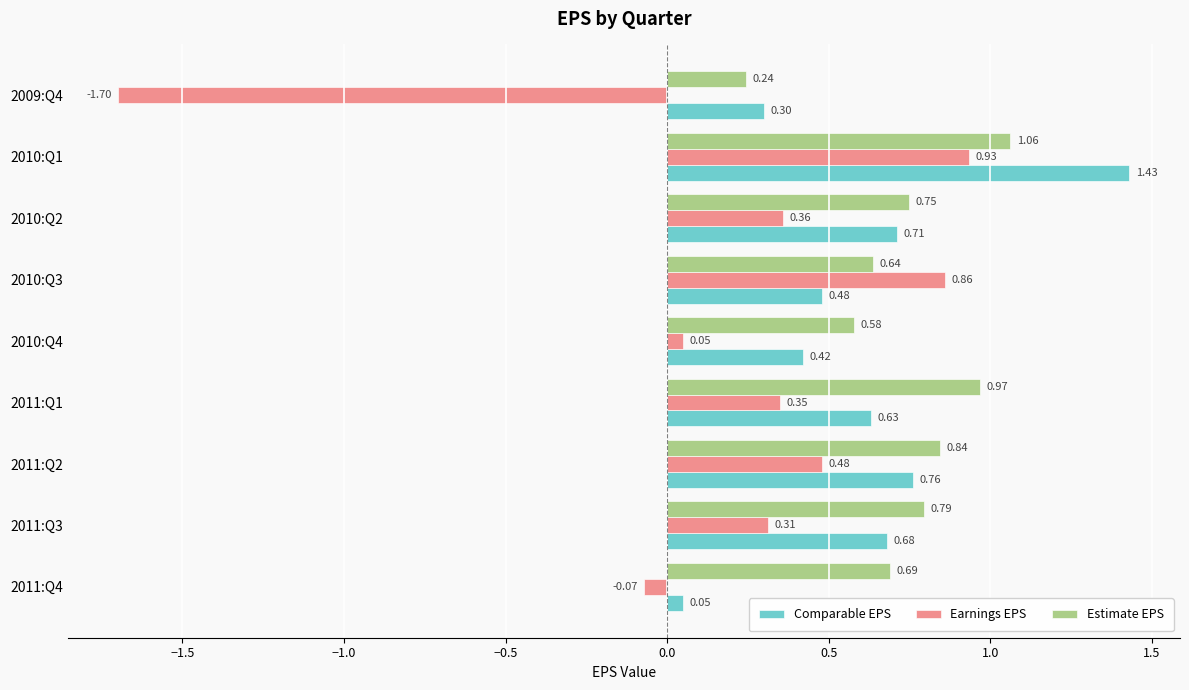

Which category has the highest value in the Comparable EPS series?

2010:Q1